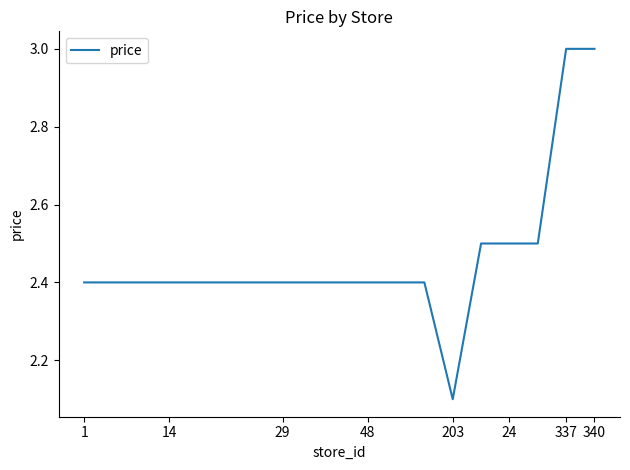

Does the chart display data point markers on the line(s)?

No